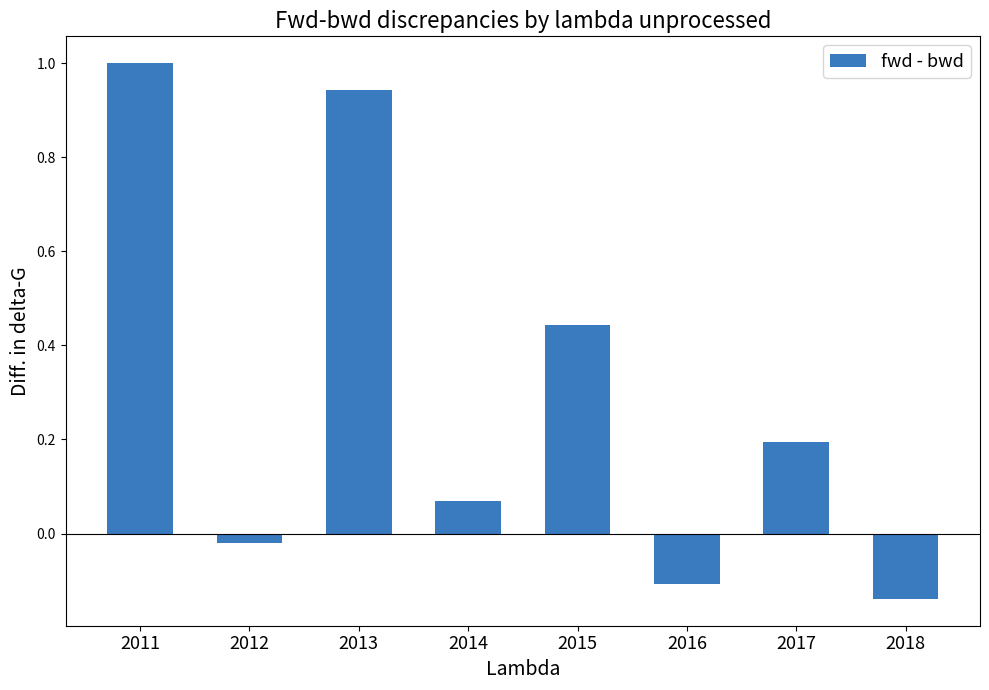

What is the sum of the values at 2015 and 2018?

0.3